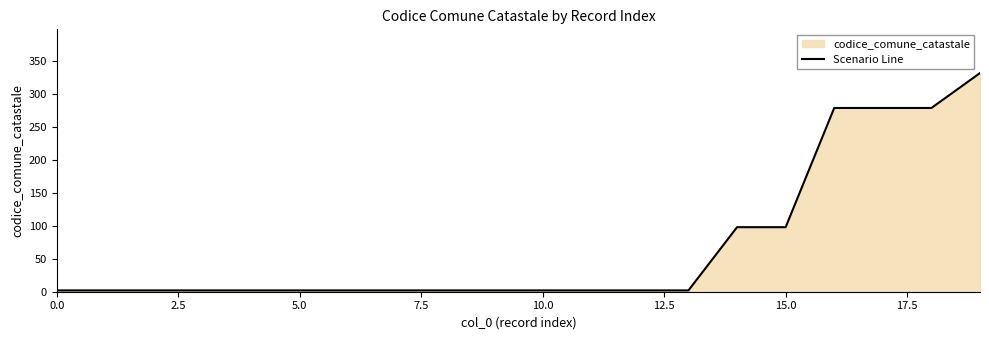

What is the smallest value displayed?

2